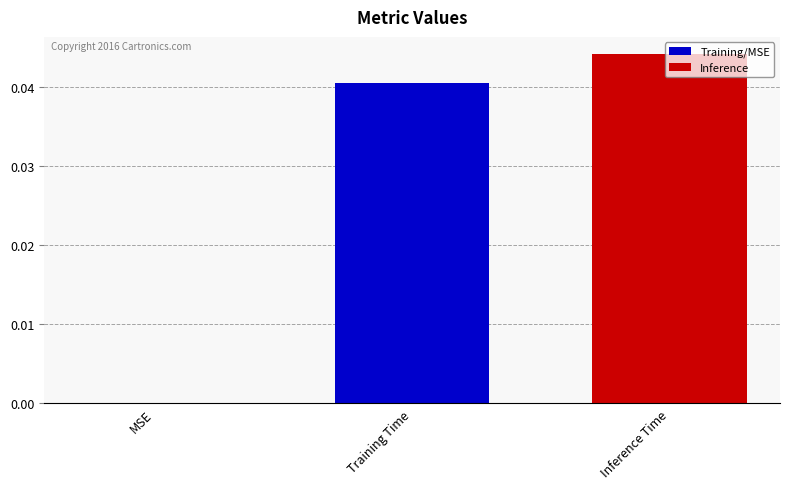

Are the bars horizontal?

No